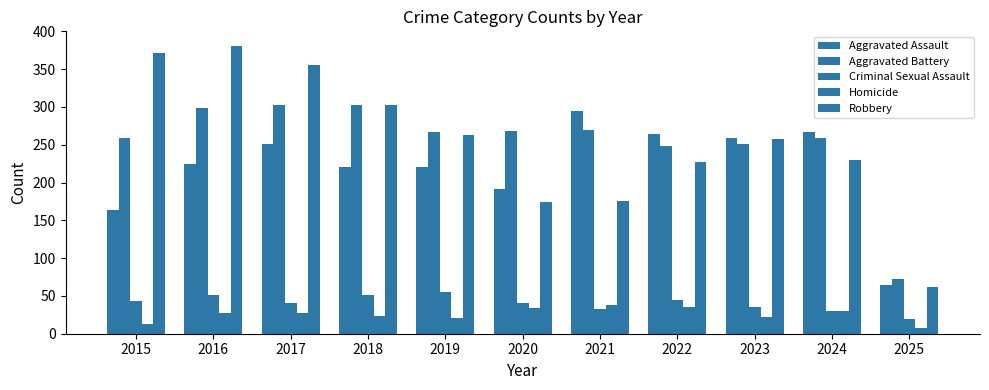

How many series are shown in this chart?

5